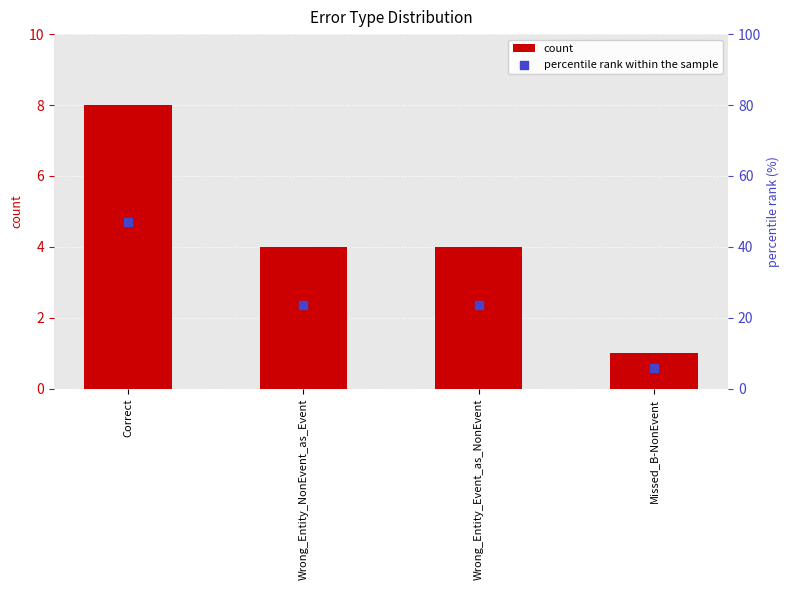

At how many categories does at least one series exceed 44?

1